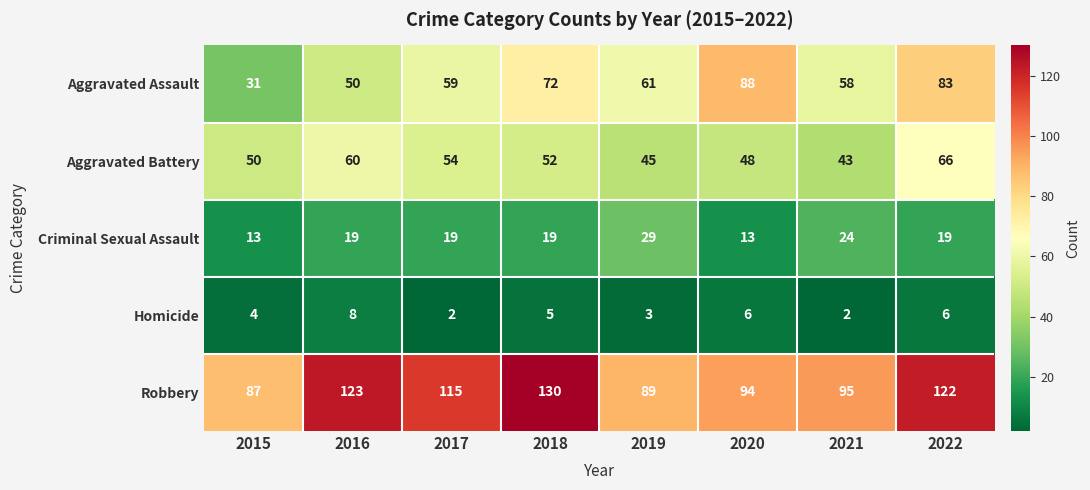

Which series has the largest total across all categories?

Robbery